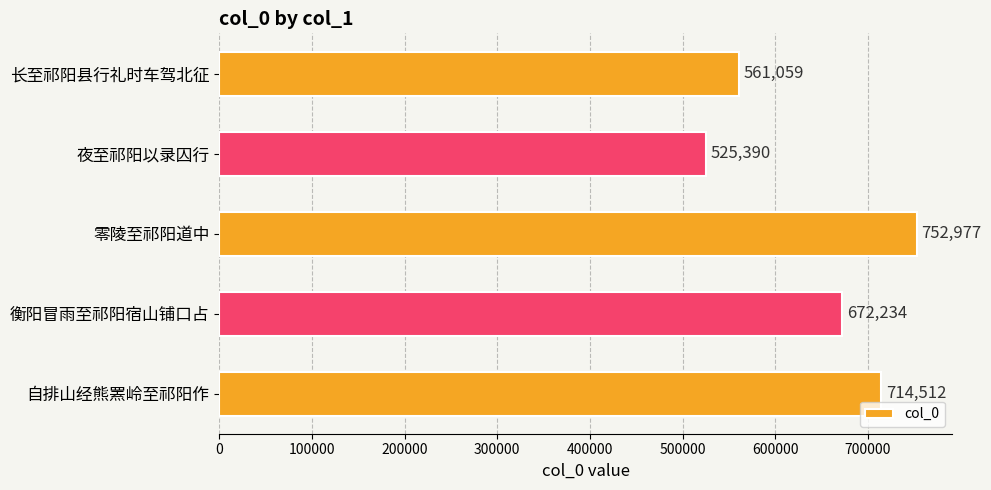

Reading top to bottom, transcribe all the data shown in this chart.

长至祁阳县行礼时车驾北征=561059	夜至祁阳以录囚行=525390	零陵至祁阳道中=752977	衡阳冒雨至祁阳宿山铺口占=672234	自排山经熊罴岭至祁阳作=714512